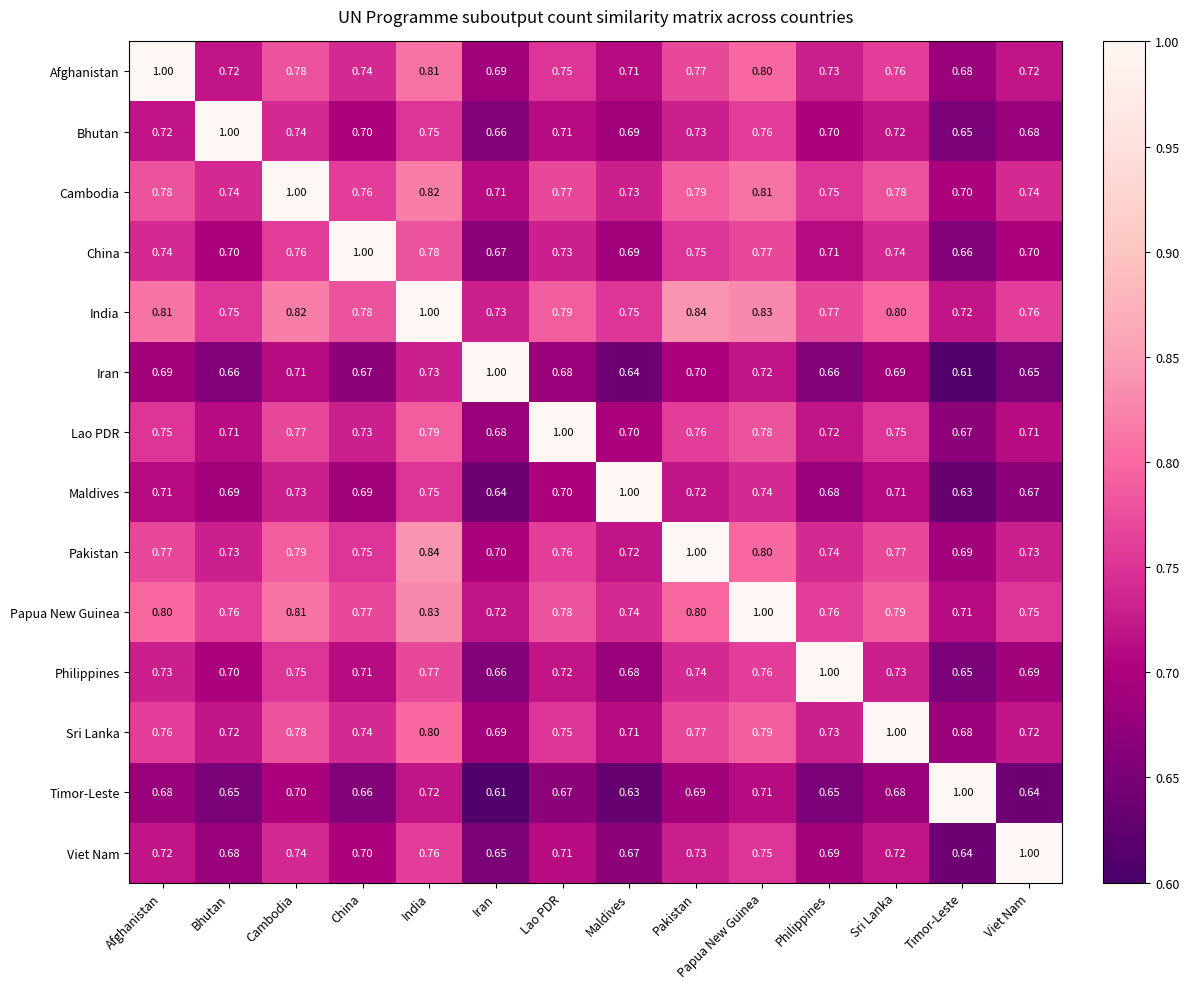

At which category is the sum across all series the highest?

India